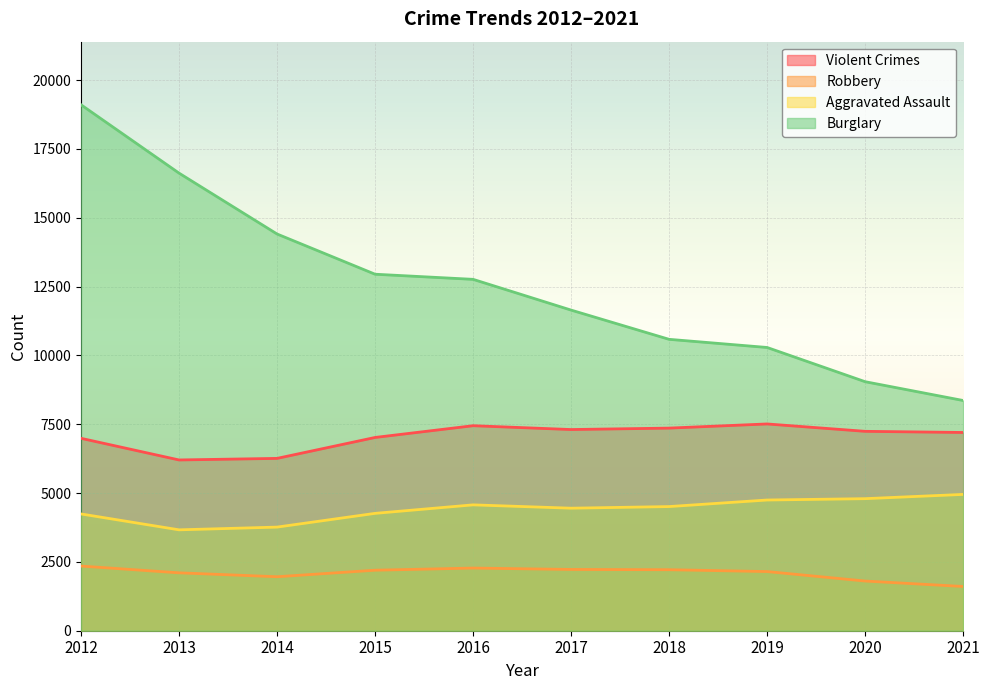

True or false: Violent Crimes and Aggravated Assault cross at least once.

False